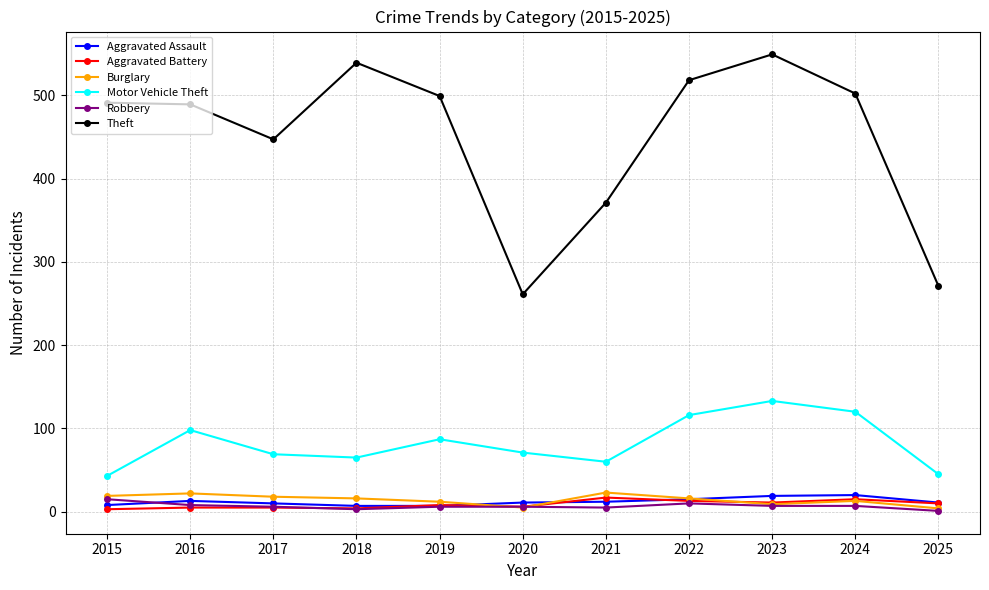

What is the value of the Robbery point at the 9th from the left?

7